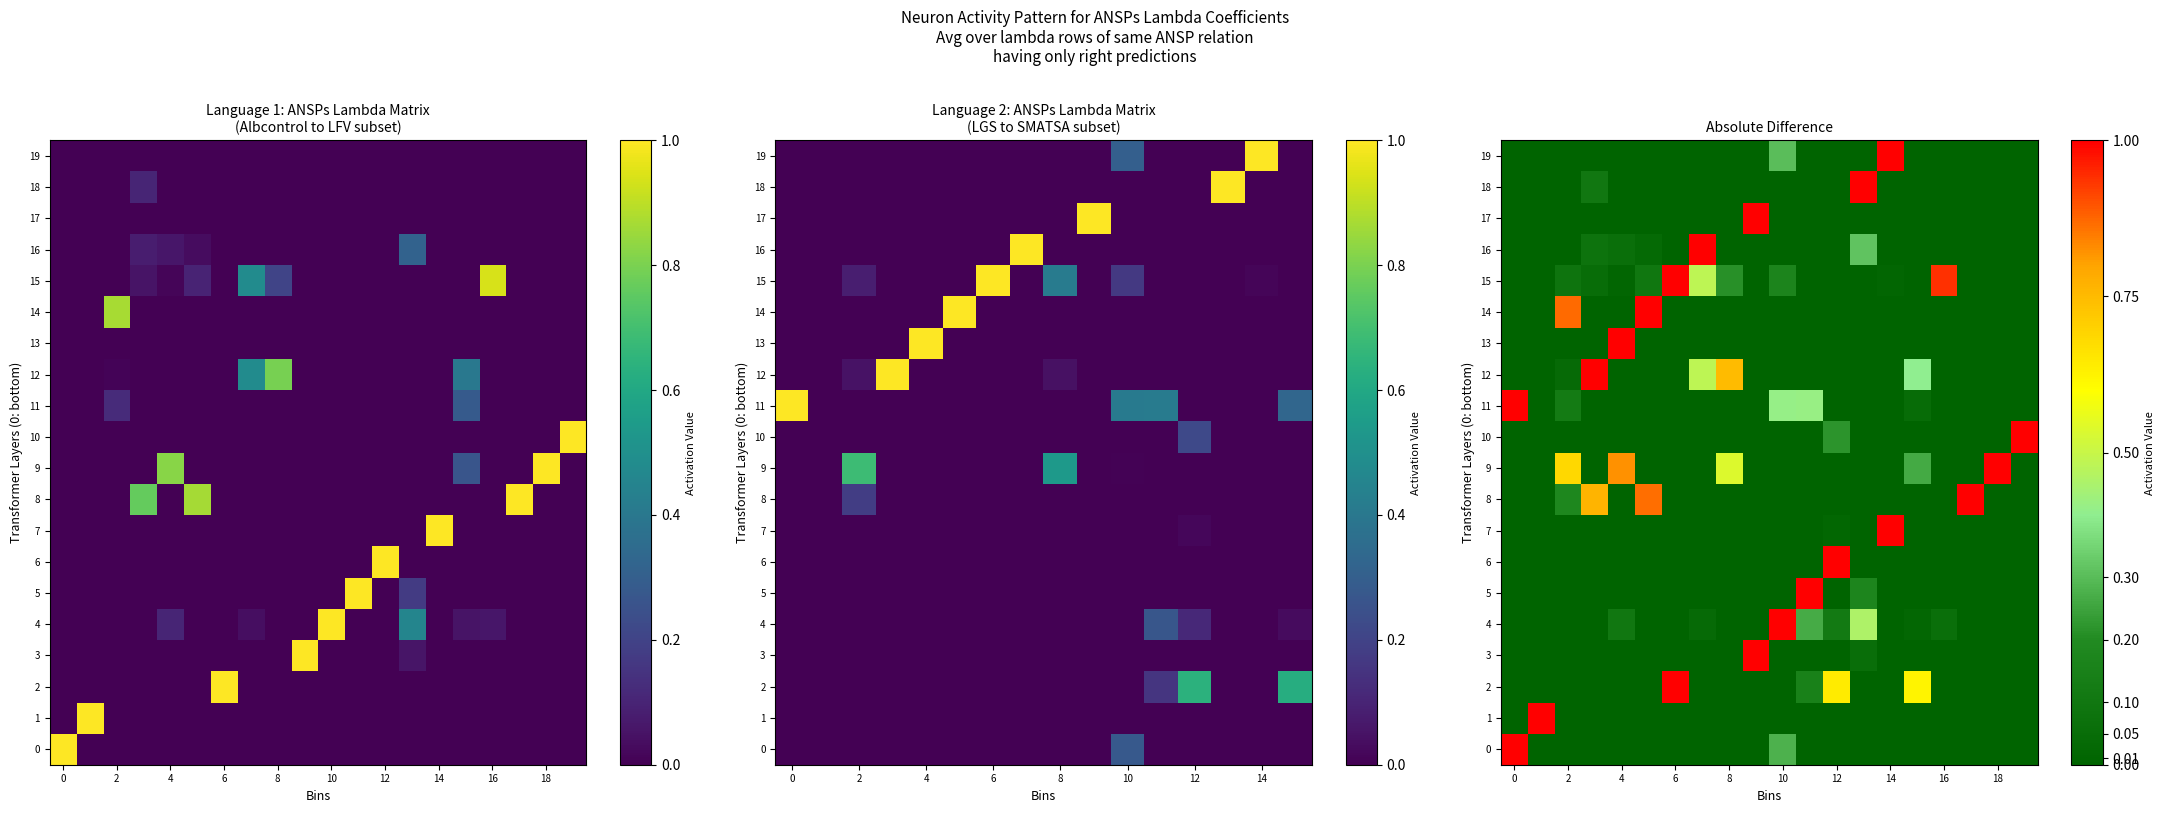

At how many categories does at least one series exceed 0?

20